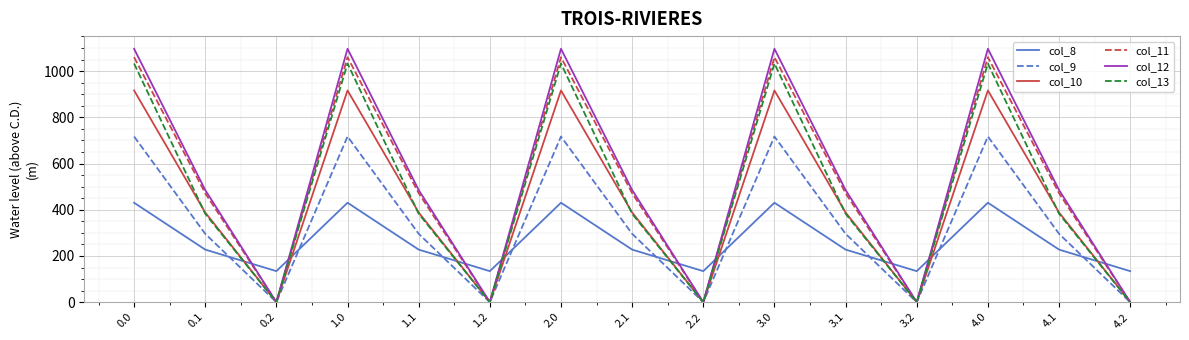

The value of col_8 at 3.0 is 430.3. True or false?

True